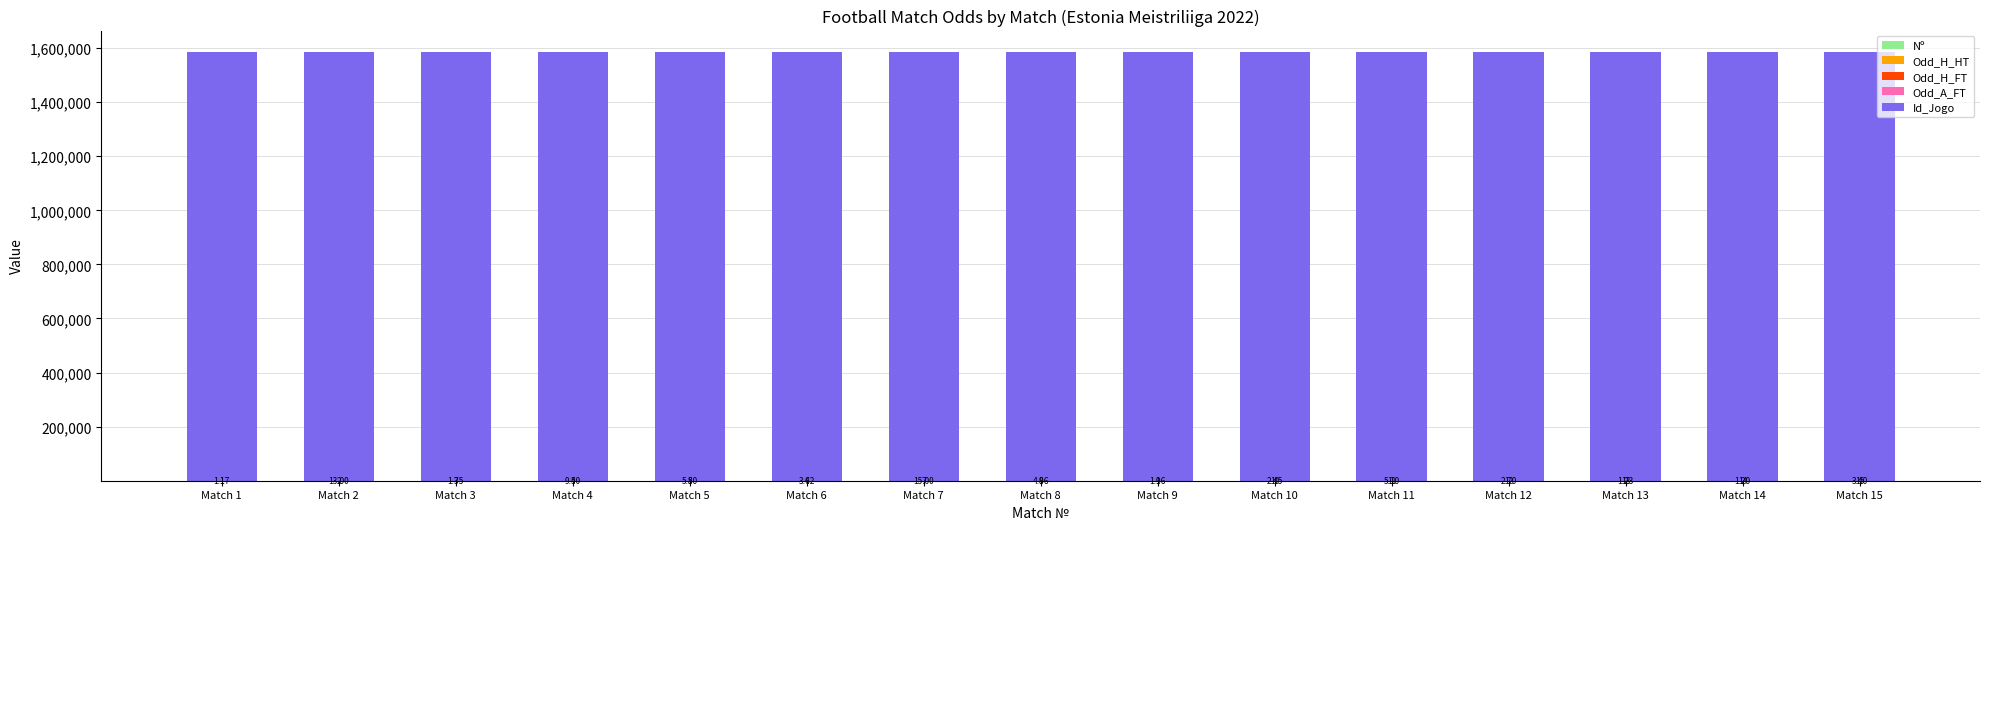

At which category is the sum across all series the highest?

Match 13